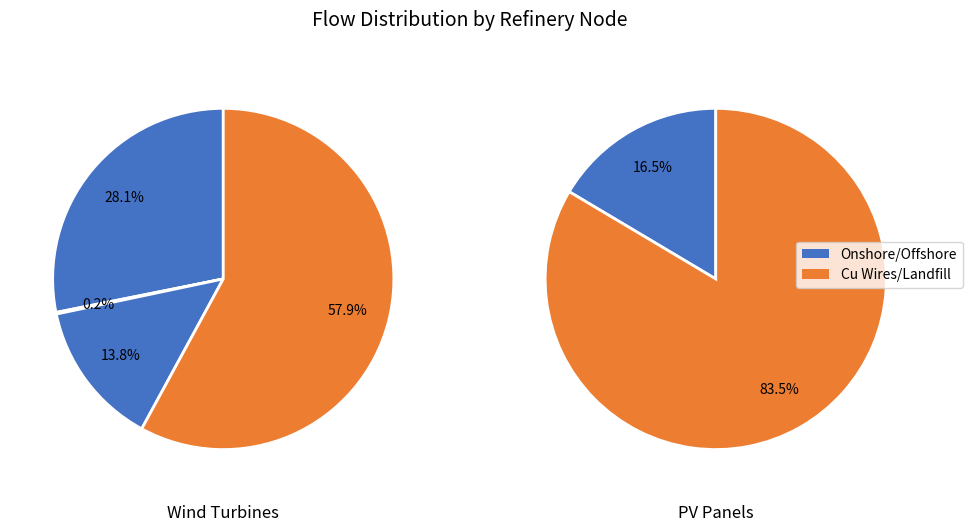

What portion of the pie excludes 2?

86.2%